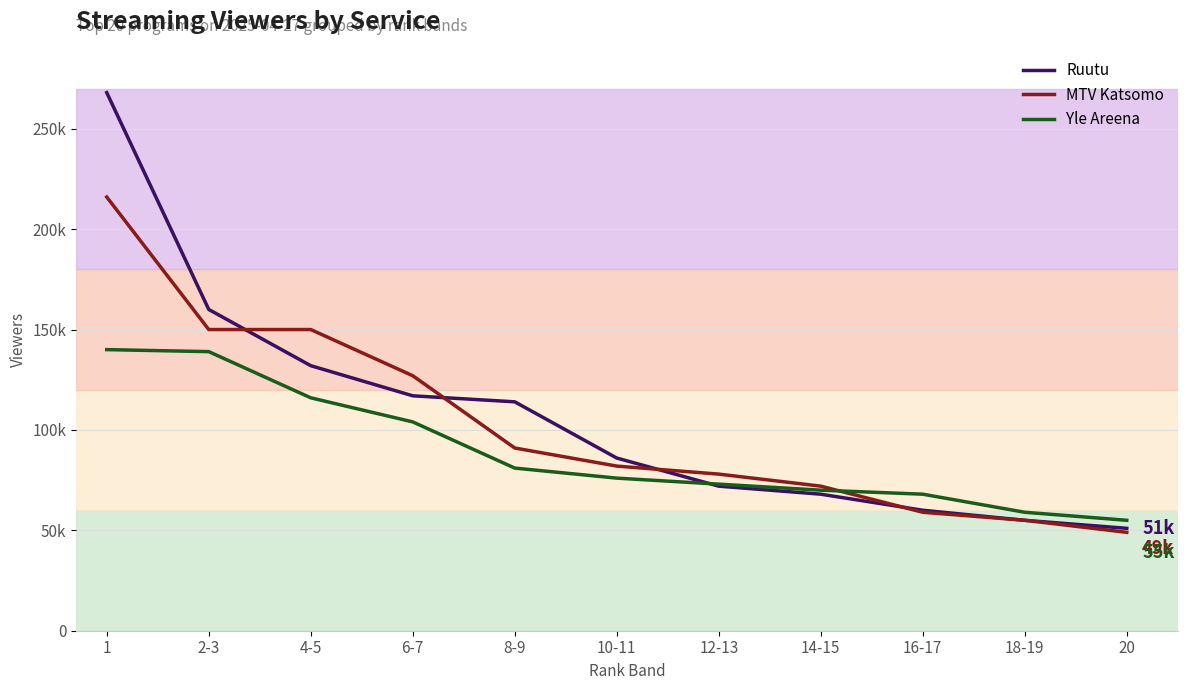

What is the spread (max minus min) of values at 14-15?

4000